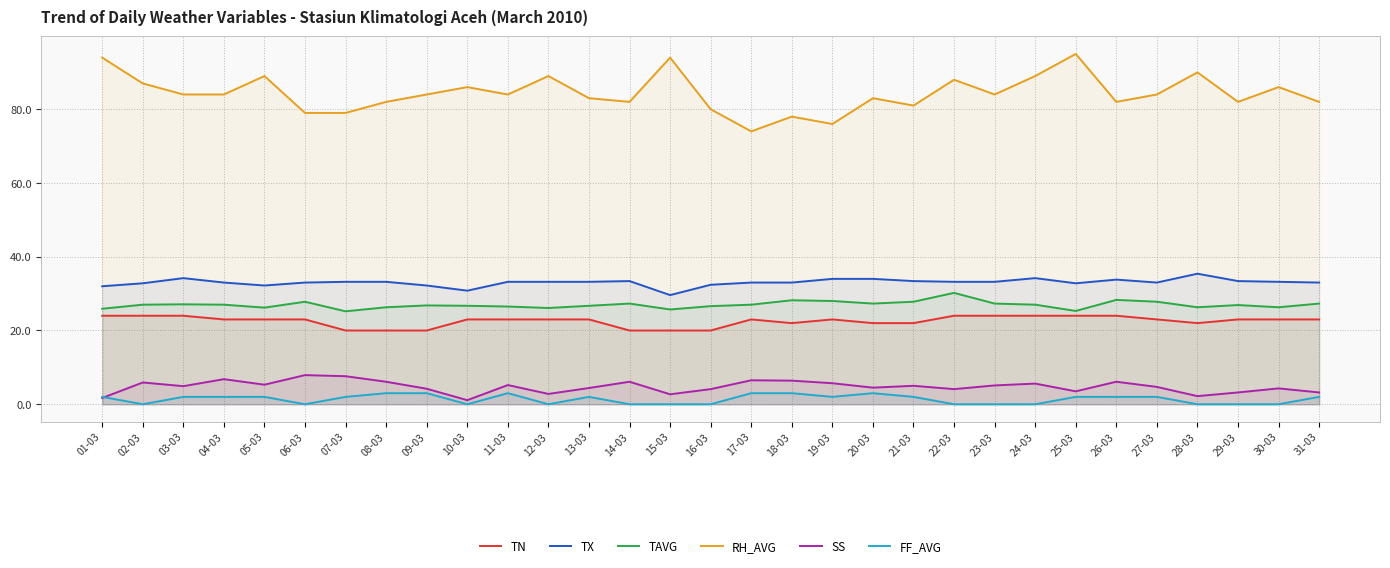

Between 19-03 and 25-03, which series saw the biggest shift?

RH_AVG